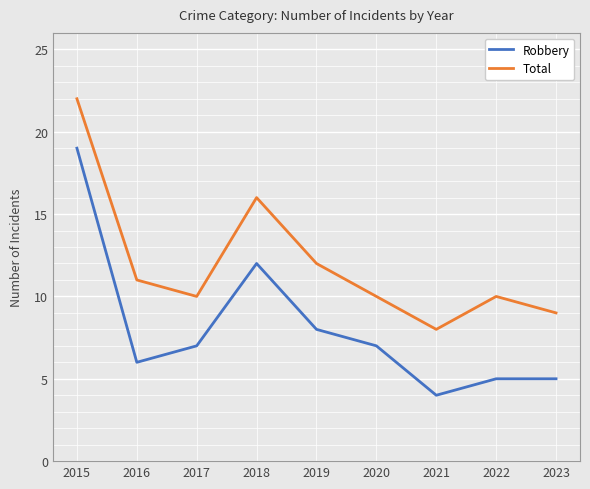

List the series in order of their peak value, lowest first.

Robbery, Total